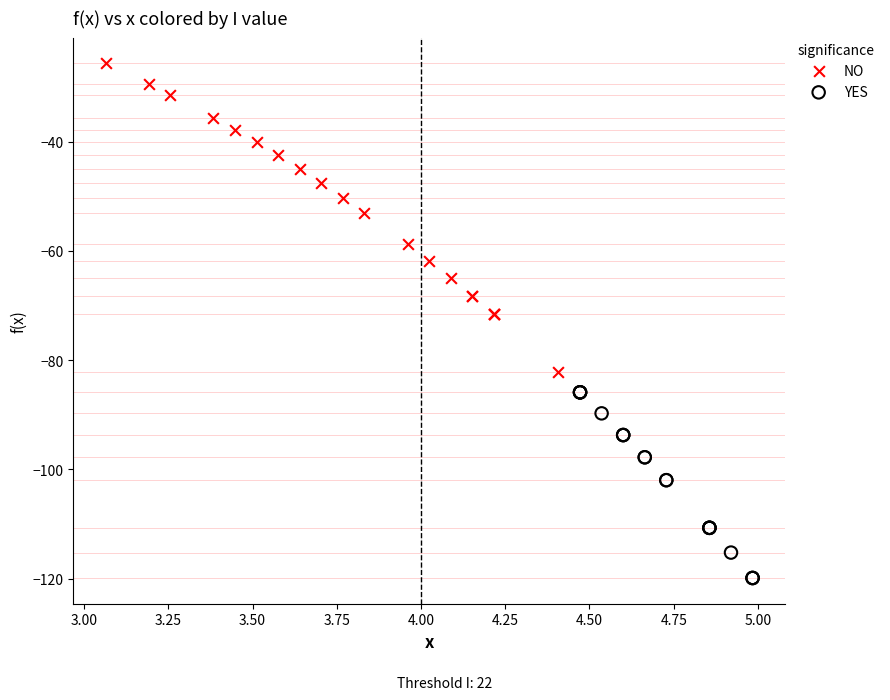

Which series has the widest spread of Y values?

NO